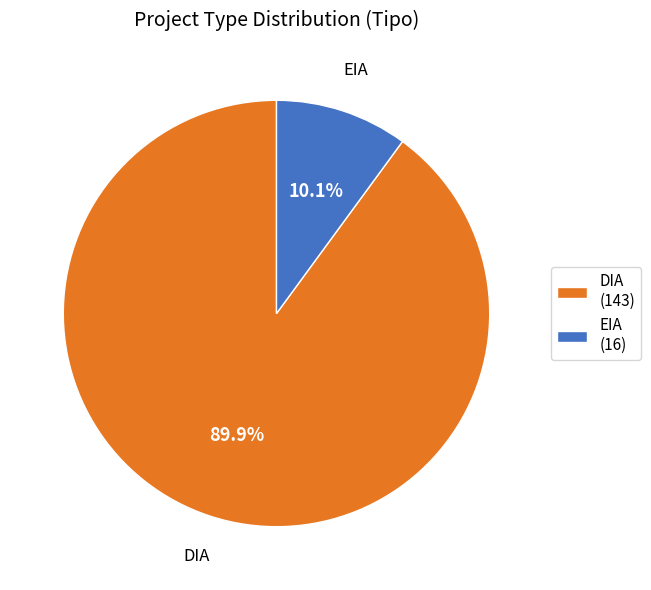

True or false: DIA accounts for 99% of the total.

False